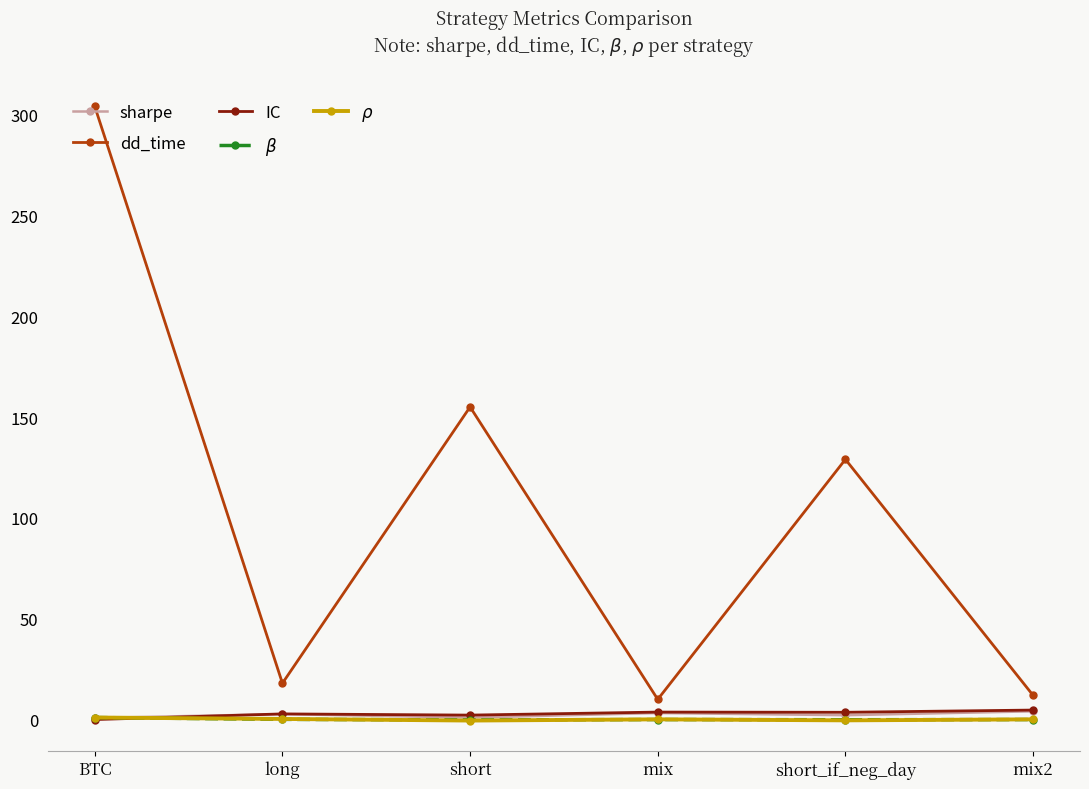

What is the difference between the IC values at mix and mix2?

1.0